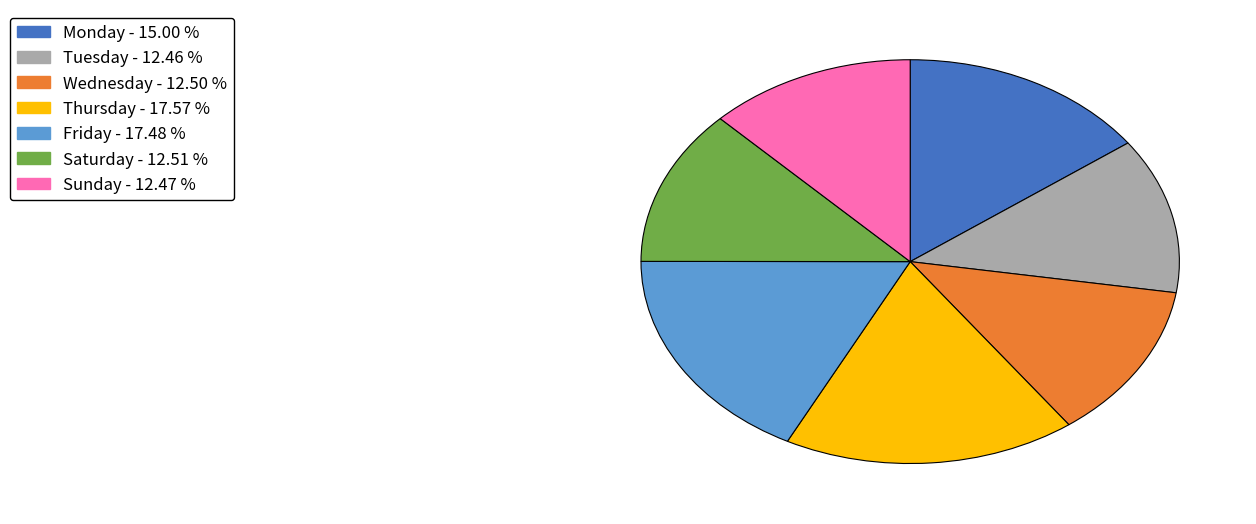

Is there a majority slice in this chart?

No